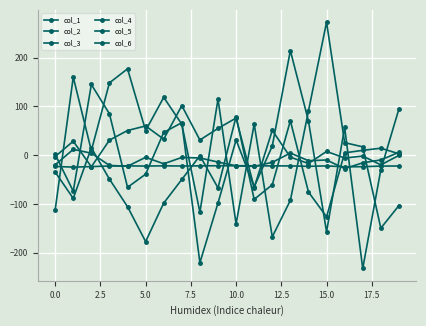

Which series ends up on top after the final intersection of col_3 and col_2?

col_2